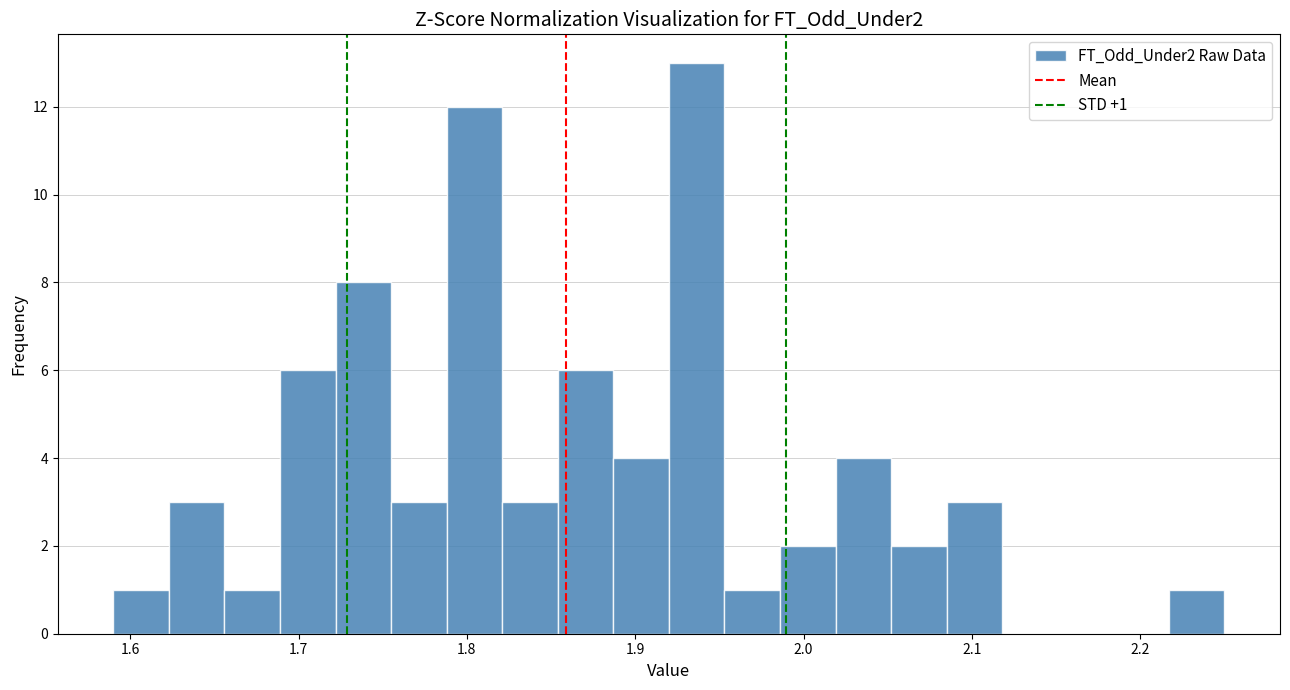

Read against the x-axis, roughly where is the centre of the tallest bar?

1.94